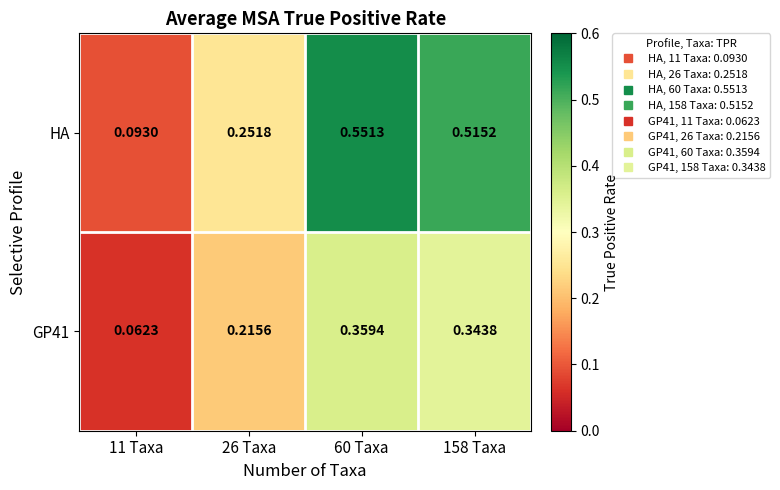

What is the total value across all series at 60 Taxa?

0.9